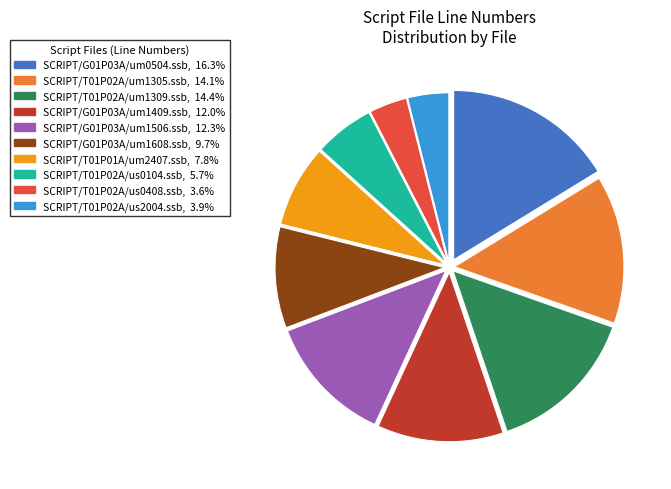

Which slice is the largest?

SCRIPT/G01P03A/um0504.ssb